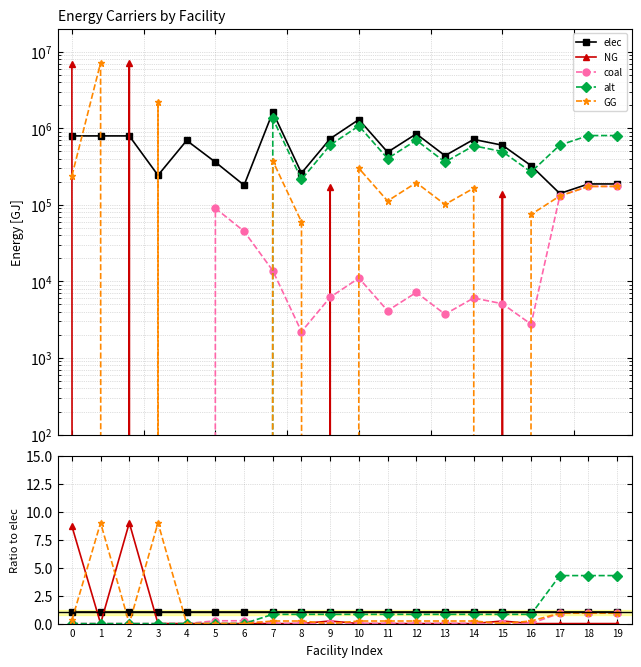

Reading left to right, what are all the values shown in this chart?

elec: 1.0	1.0	1.0	1.0	1.0	1.0	1.0	1.0	1.0	1.0	1.0	1.0	1.0	1.0	1.0	1.0	1.0	1.0	1.0	1.0
NG: 8.7	0.0	9.0	0.0	0.0	0.0	0.0	0.0	0.0	0.2	0.0	0.0	0.0	0.0	0.0	0.2	0.0	0.0	0.0	0.0
coal: 0.0	0.0	0.0	0.0	0.0	0.2	0.2	0.0	0.0	0.0	0.0	0.0	0.0	0.0	0.0	0.0	0.0	0.9	0.9	0.9
alt: 0.0	0.0	0.0	0.0	0.0	0.0	0.0	0.8	0.8	0.8	0.8	0.8	0.8	0.8	0.8	0.8	0.8	4.3	4.3	4.3
GG: 0.3	9.0	0.0	9.0	0.0	0.0	0.0	0.2	0.2	0.0	0.2	0.2	0.2	0.2	0.2	0.0	0.2	0.9	0.9	0.9